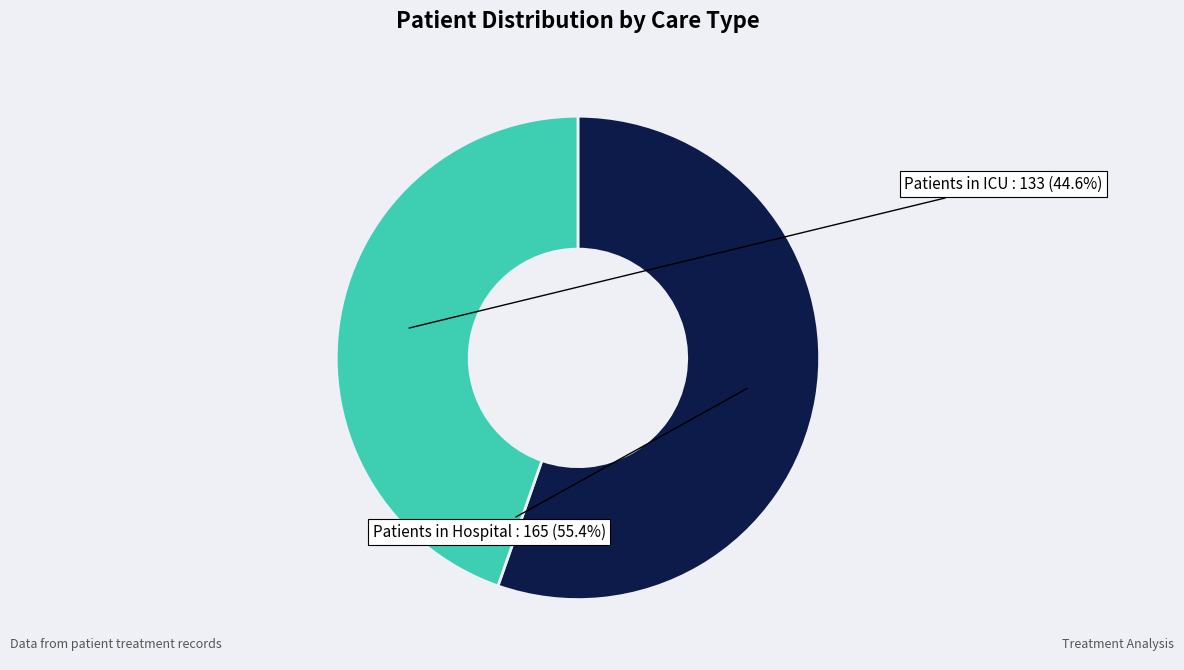

How much of the chart is everything except Patients in Hospital?

44.6%